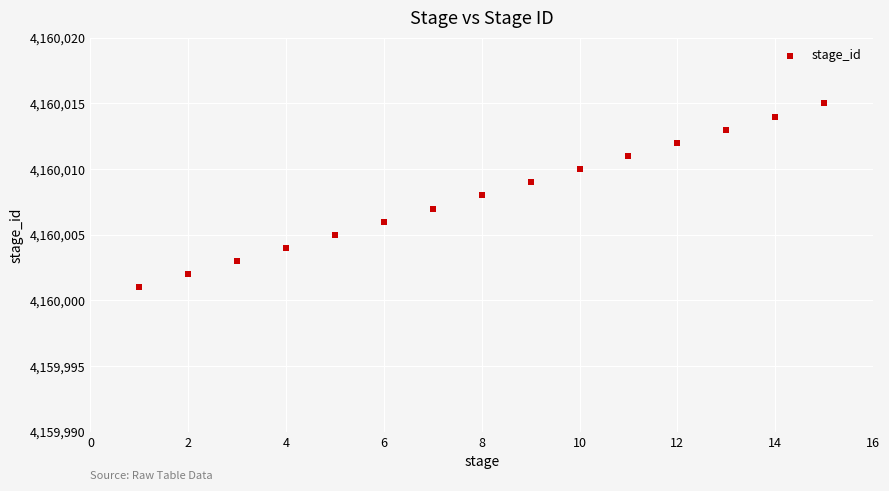

What is the range of Y values (max minus min)?

14